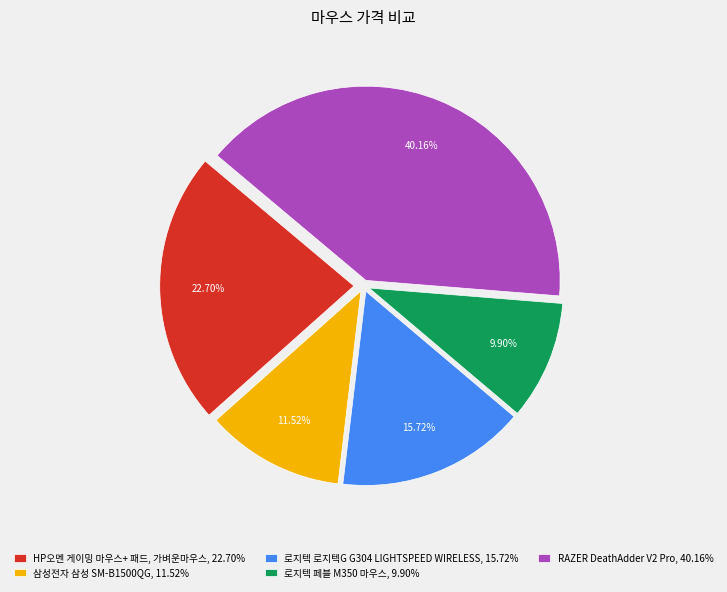

Is there a majority slice in this chart?

No